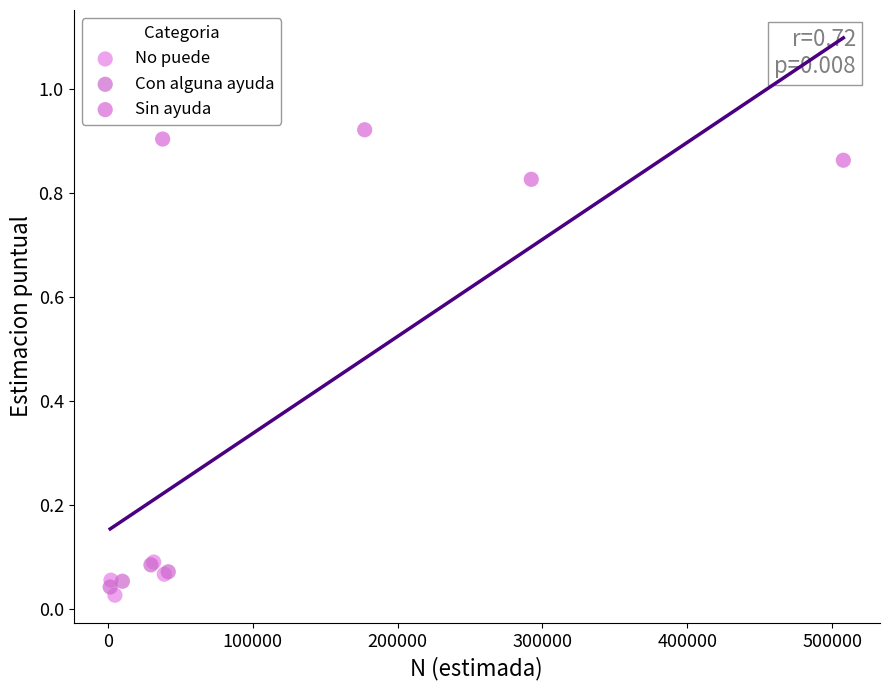

Which series contains the highest Y value?

Sin ayuda